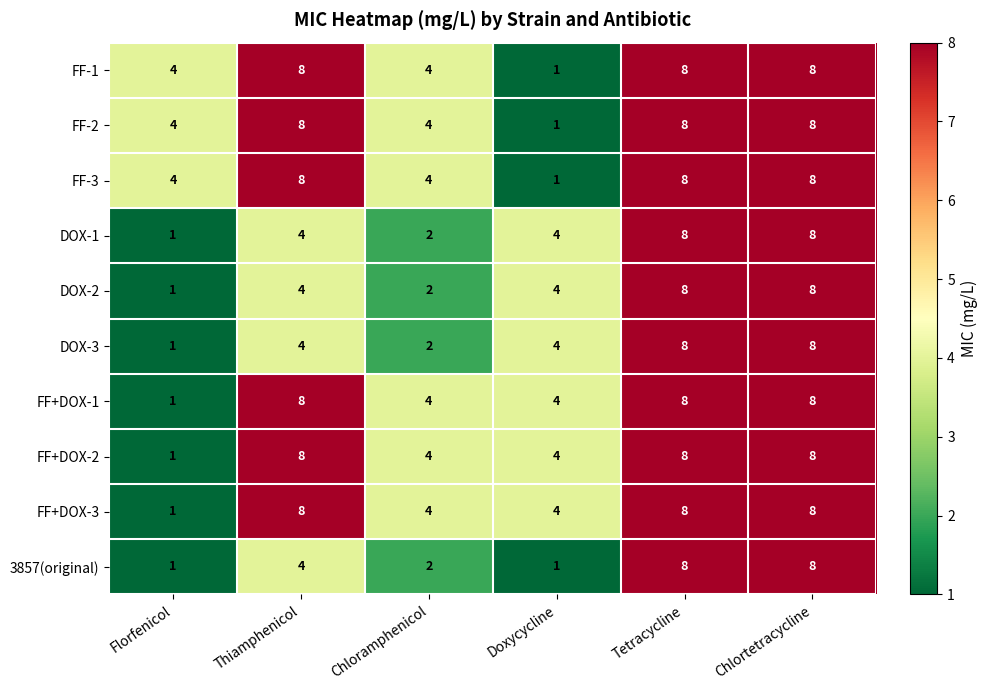

Which category has the lowest value in the DOX-3 series?

Florfenicol